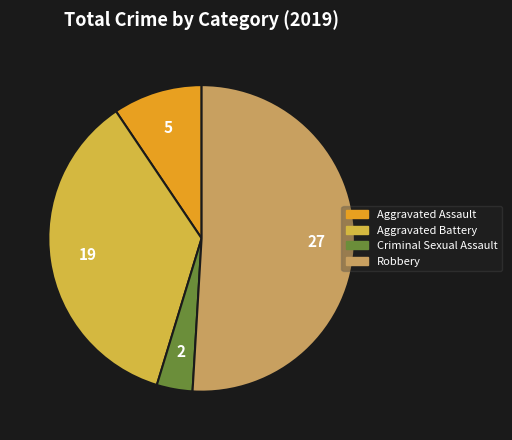

Which has a higher value, Criminal Sexual Assault or Robbery?

Robbery